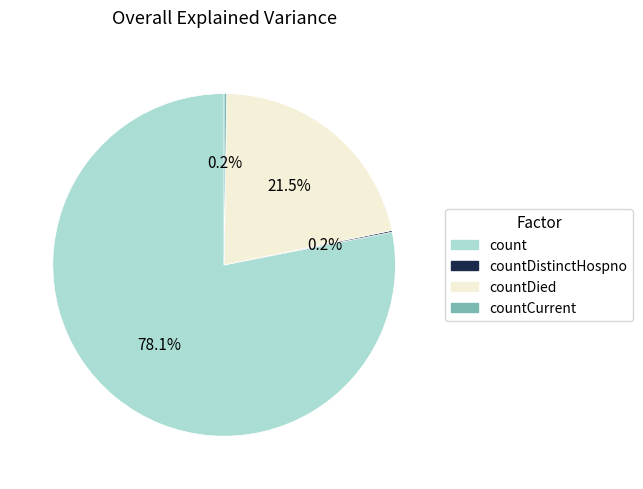

Does countDied account for over 50% of the chart?

No